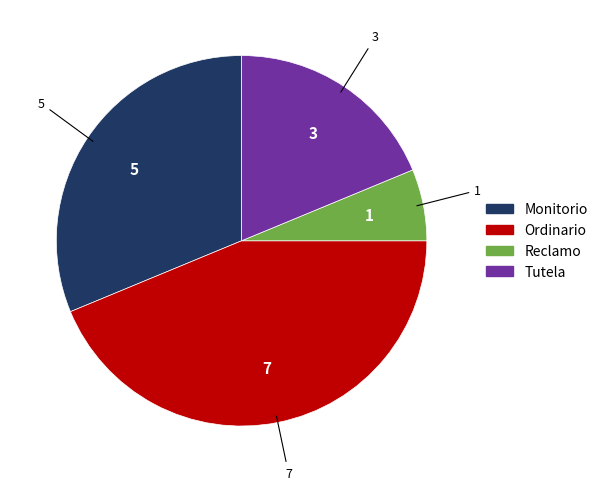

Combined, do Ordinario and Tutela account for over 50%?

Yes